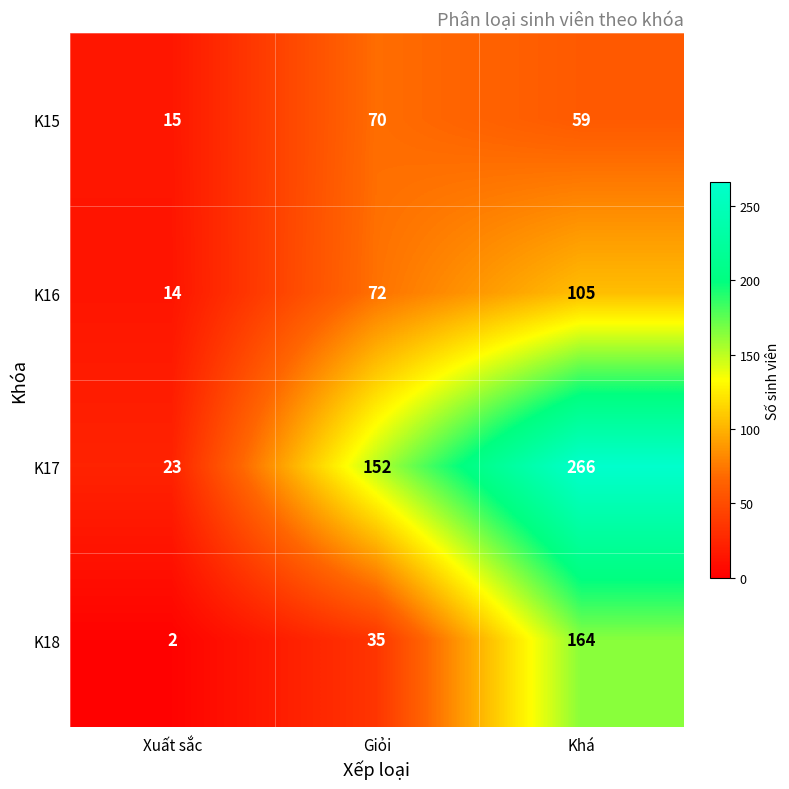

Where is K18 nearest to the value 83?

Giỏi